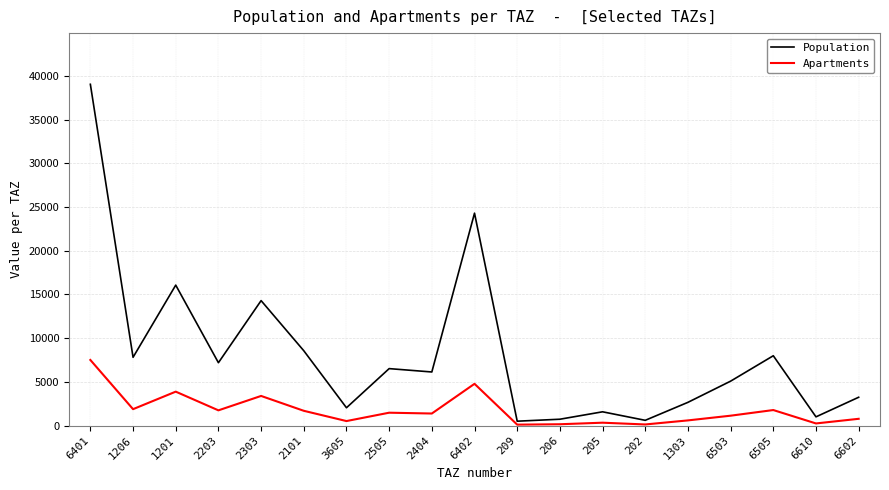

True or false: Population has a value of 7812.0 at 2303.

False